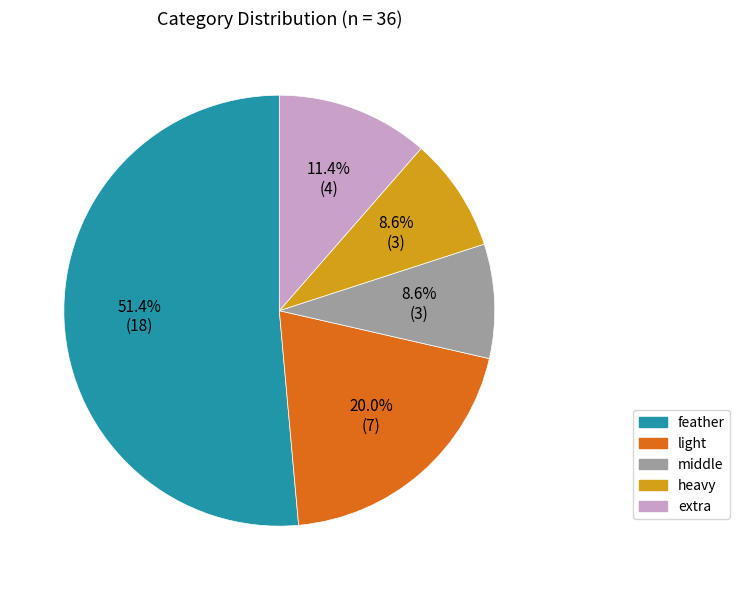

To the nearest percent, what is the combined percentage of feather and light?

71%